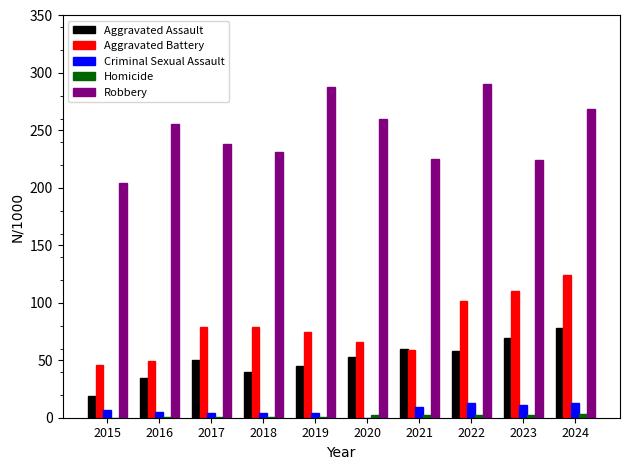

Between 2016 and 2023, which series saw the biggest shift?

Aggravated Battery